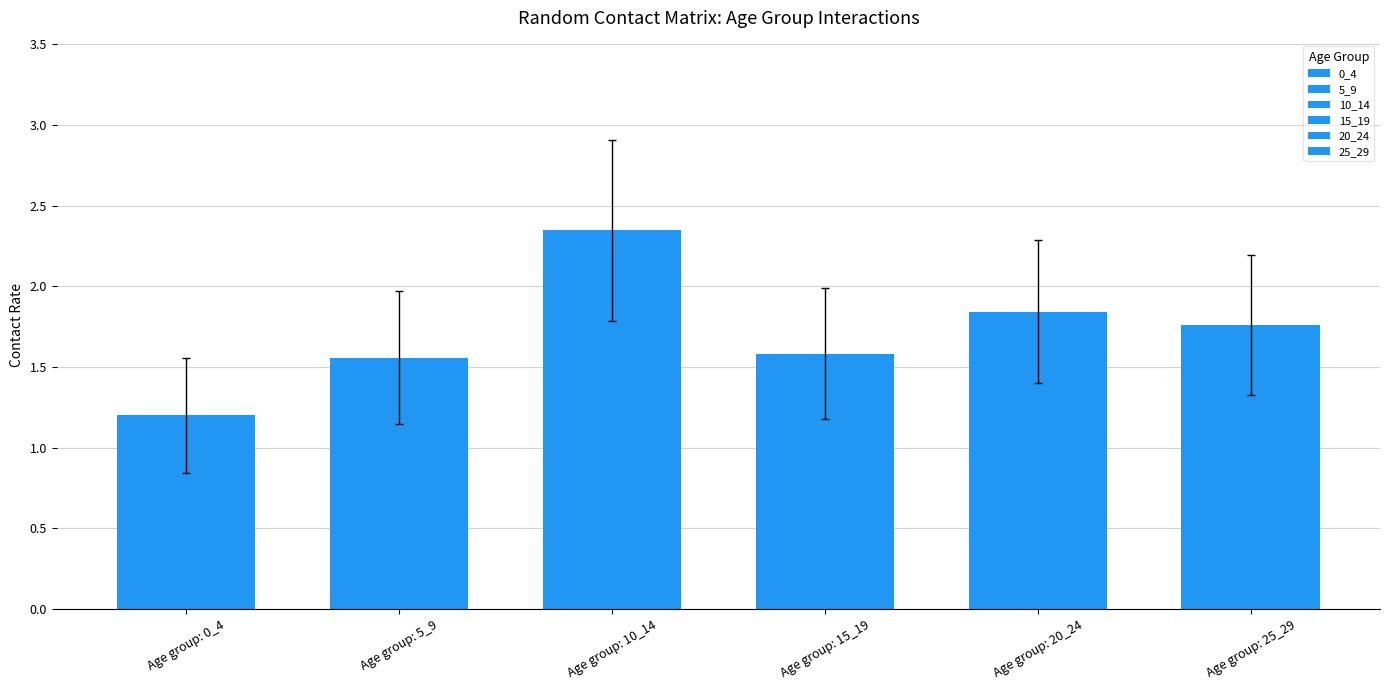

What is the difference between the maximum and minimum values in the 0_4 series?

1.2